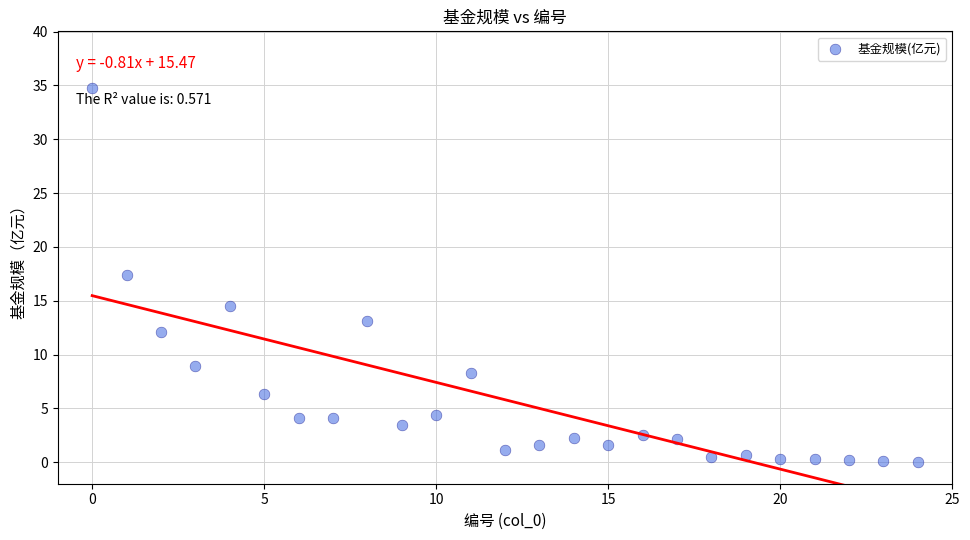

What is the range of Y values (max minus min)?

34.8